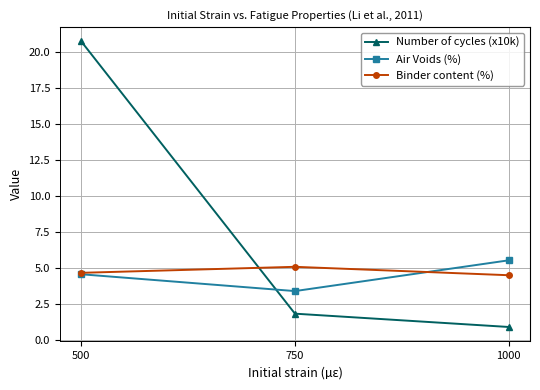

What is the spread (max minus min) of values at 500?

16.2